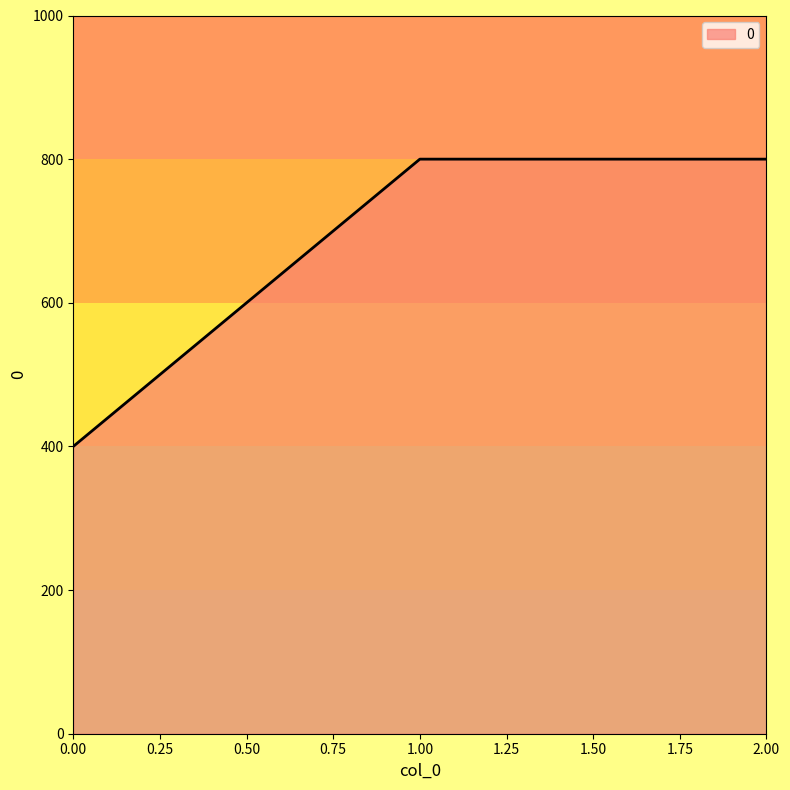

Reading left to right, transcribe all the data shown in this chart.

400	800	800